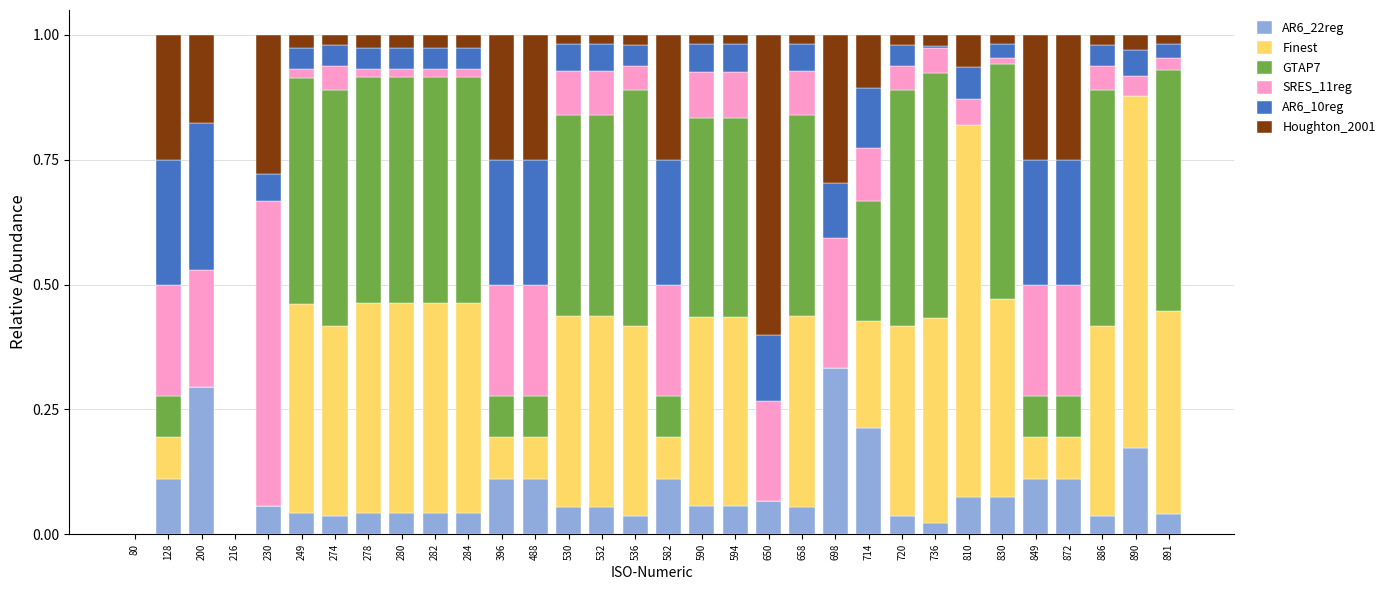

What is the total value across all series at 200?

1.0